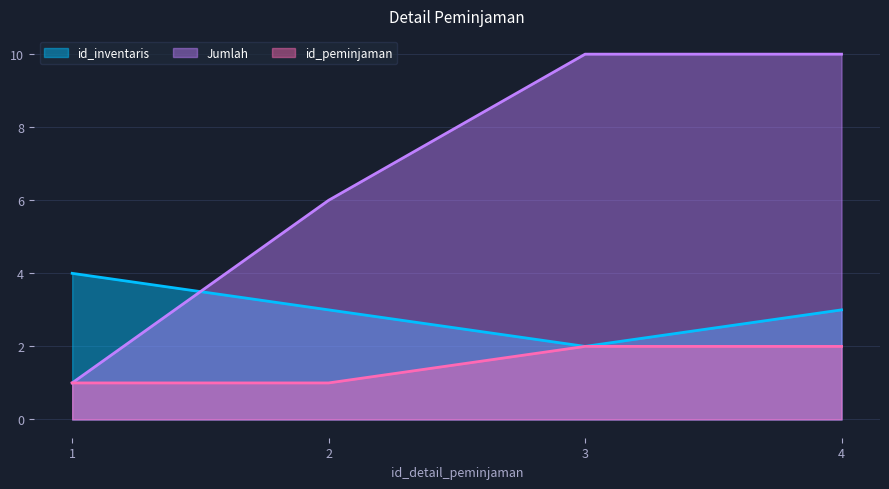

The id_inventaris series shows 2 at 2. True or false?

False